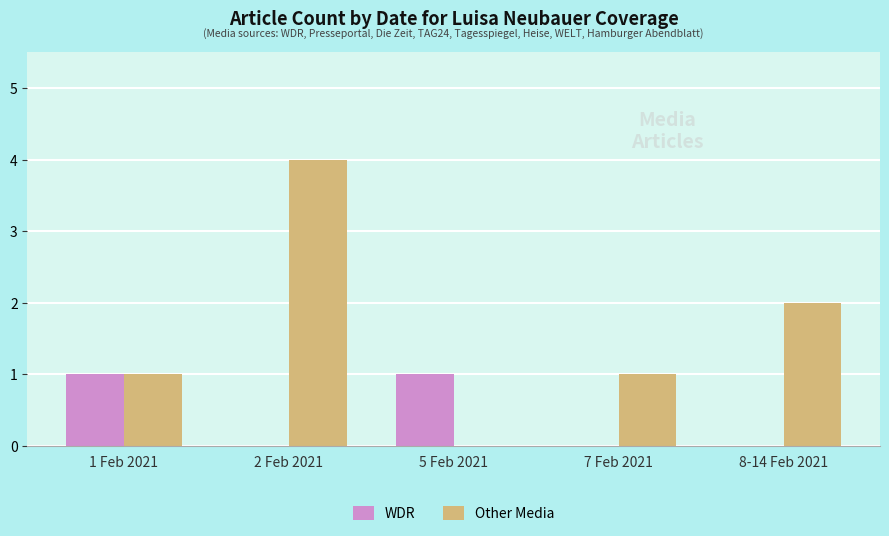

Which series has the largest range (max minus min)?

Other Media